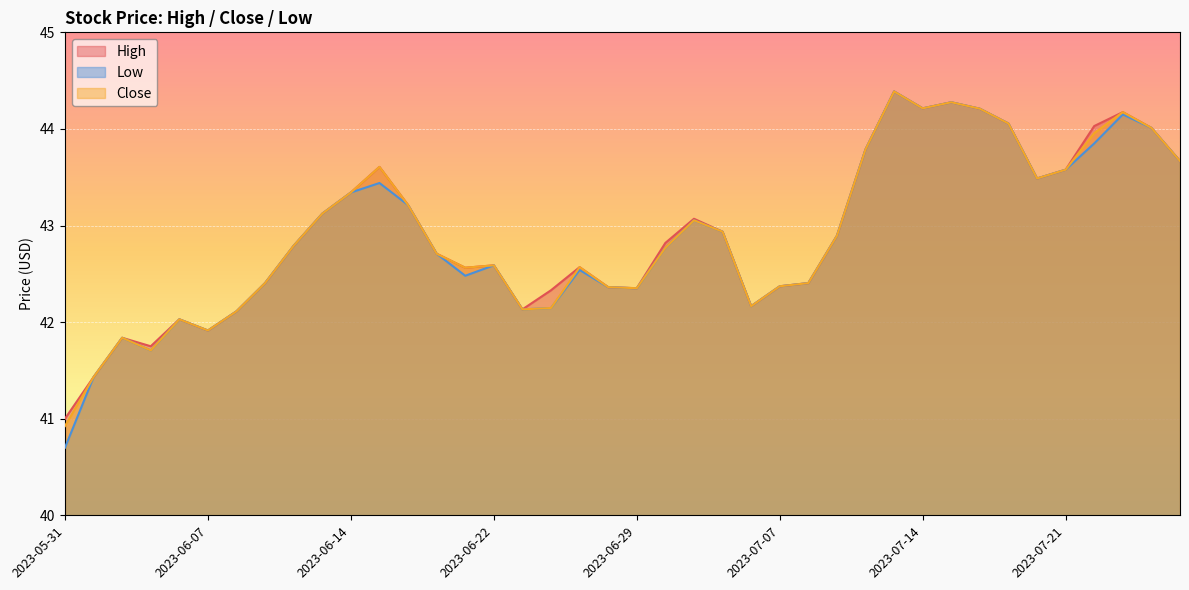

True or false: High and Close cross at least once.

False